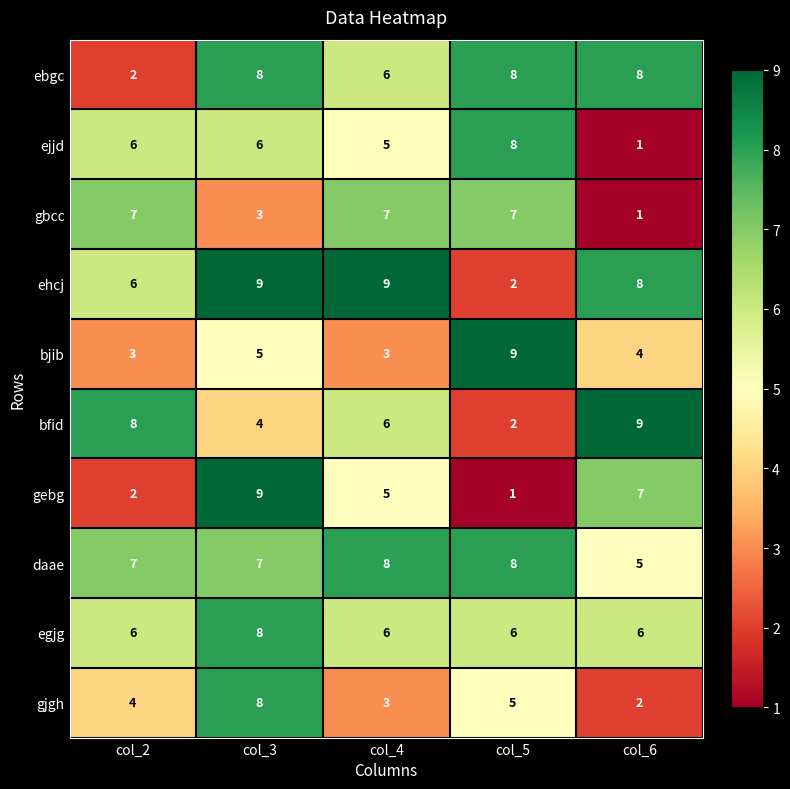

What is the difference between the maximum and minimum values in the ehcj series?

7